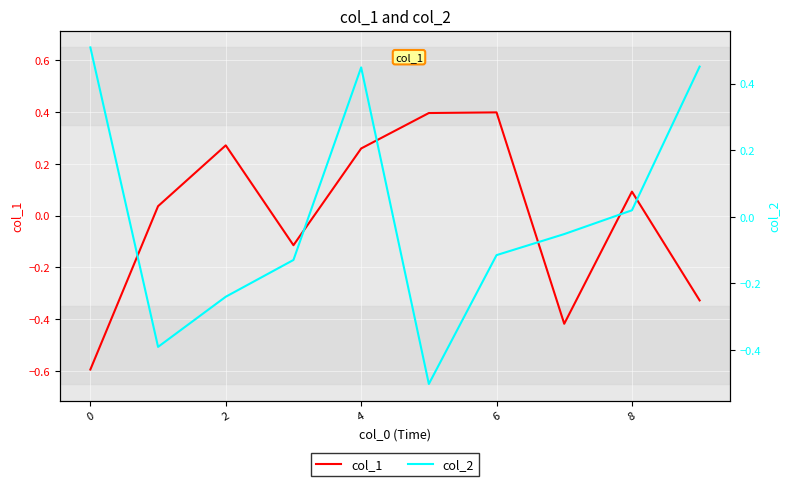

True or false: col_1 has a value of 0.1 at 8.

True